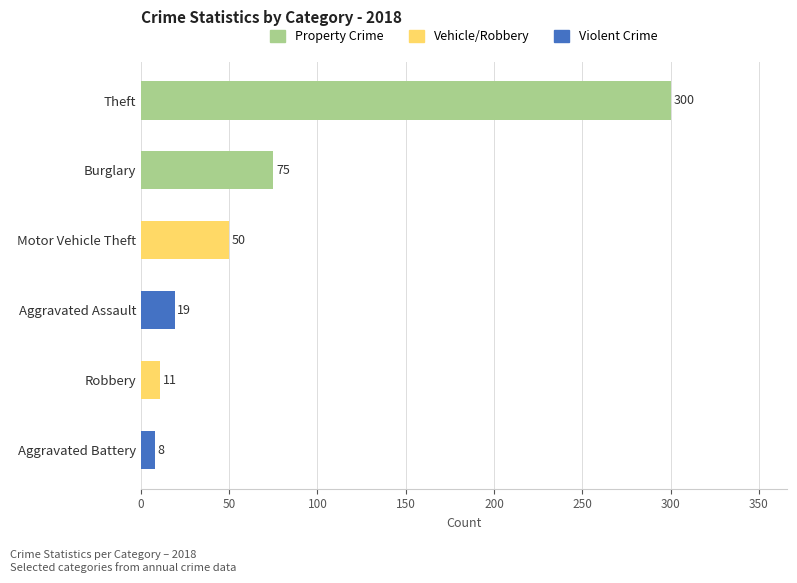

How many distinct data groups are displayed?

1